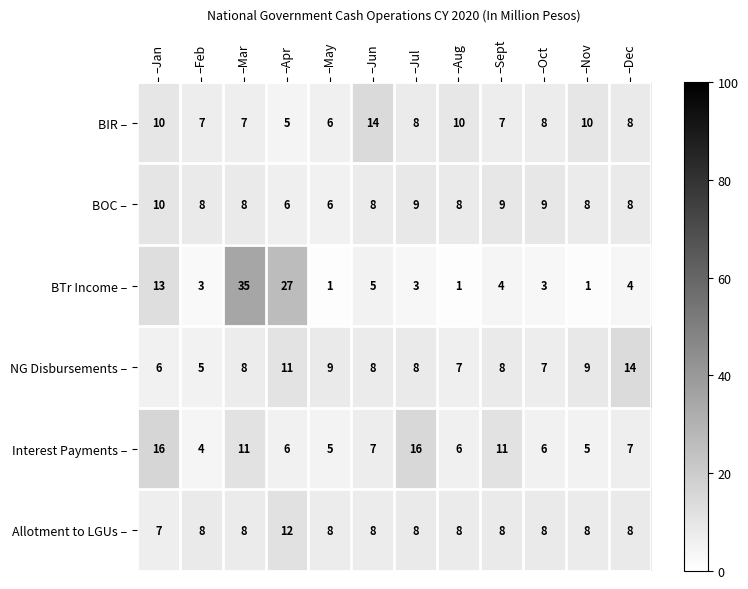

At which category is the sum across all series the highest?

–Mar